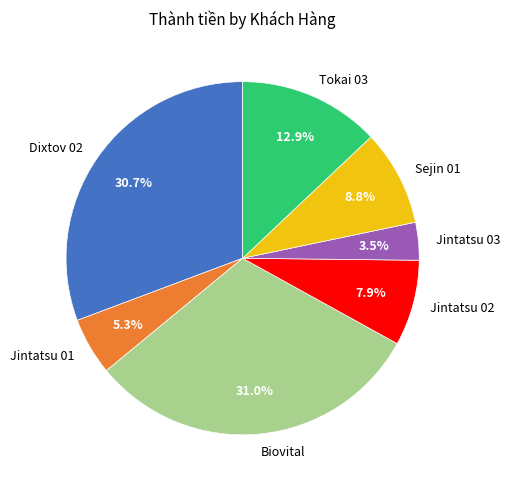

What percentage is the Jintatsu 01 slice, to the nearest percent?

5%